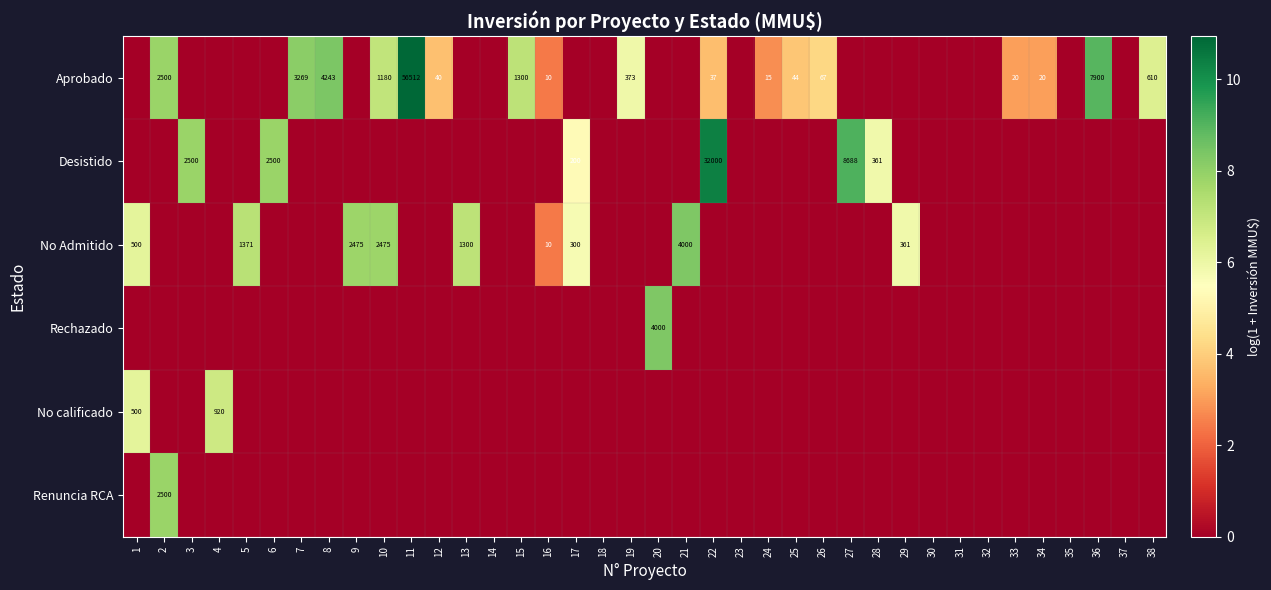

True or false: Rechazado has a value of 7141 at 20.

False